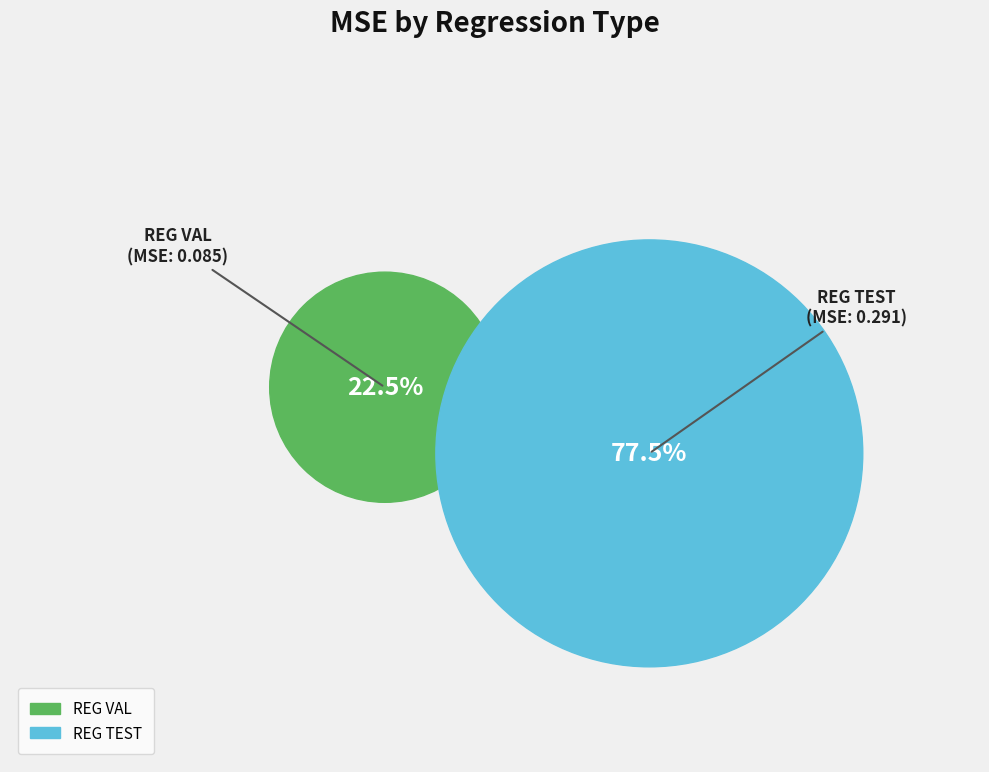

Is there any slice that represents more than half of the pie?

Yes